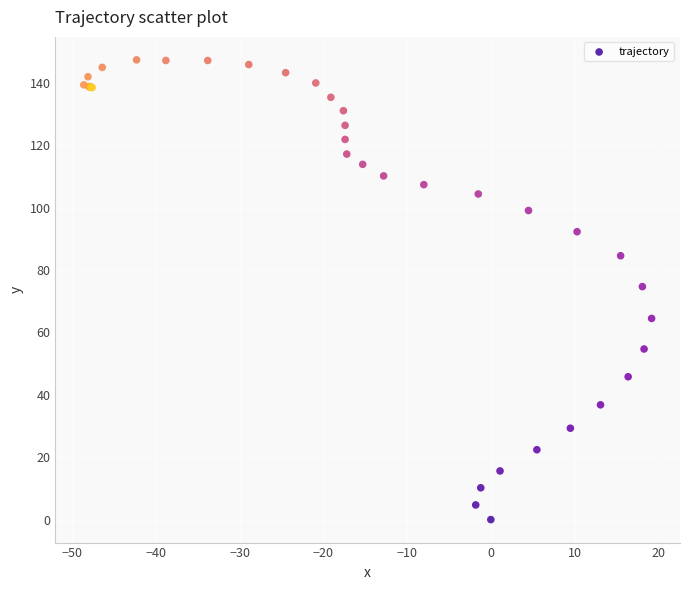

What Y value in the scatter plot is closest to 73?

74.7